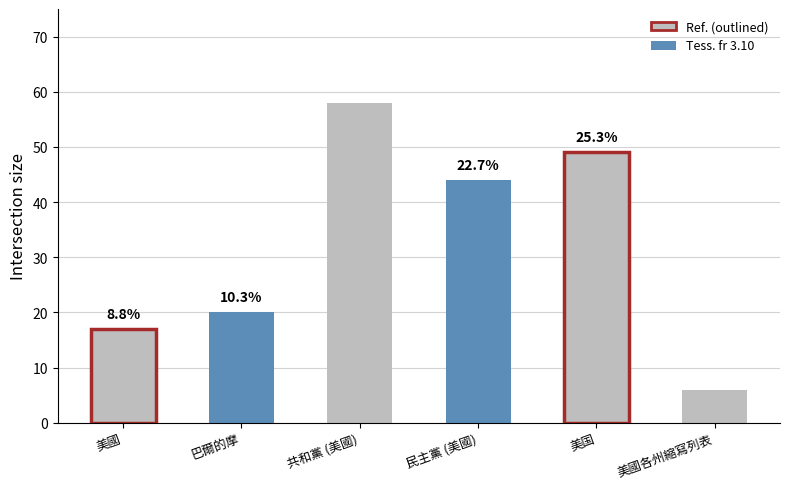

Is it true that the value at 美国 is 49?

True